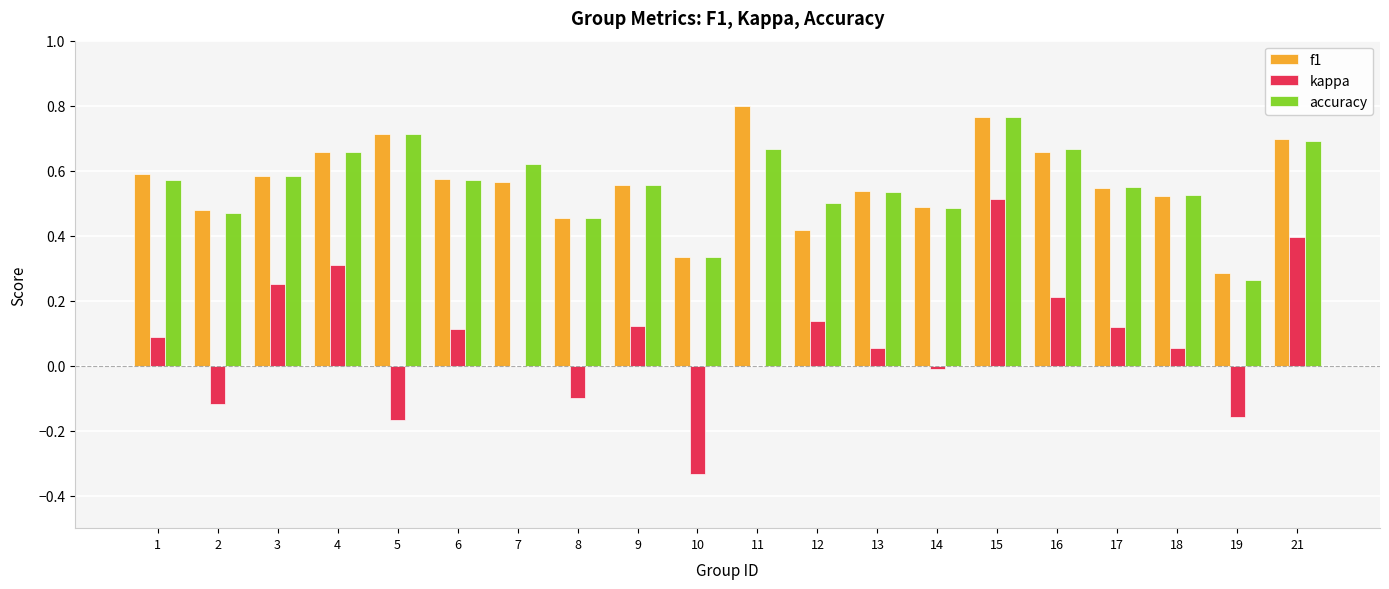

At which category does the chart reach its peak across all series?

11